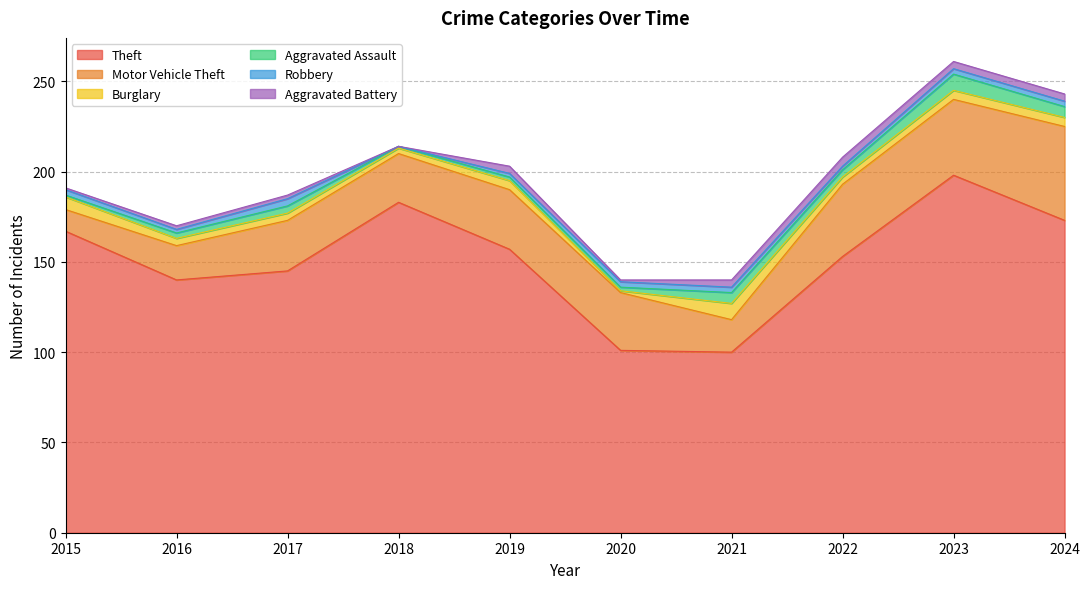

How many lines are shown in the chart?

6